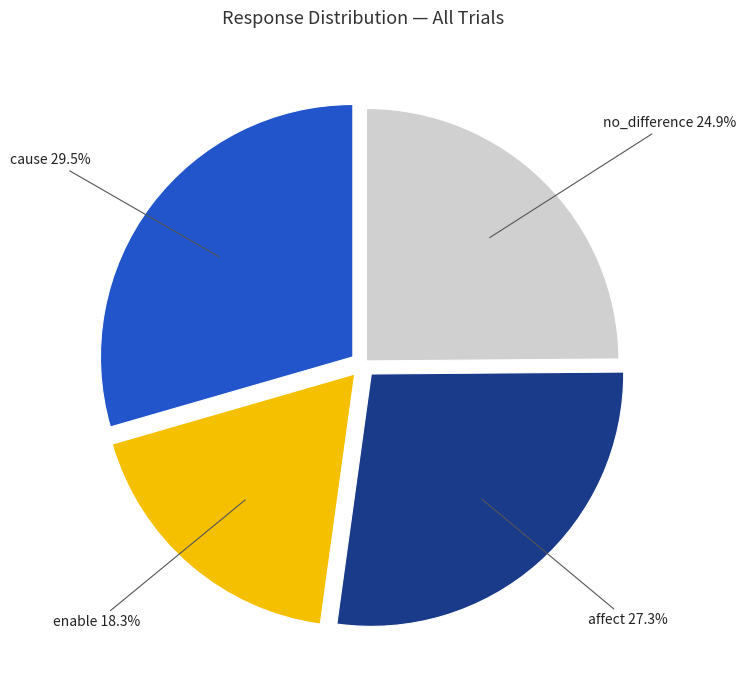

Is there a majority slice in this chart?

No